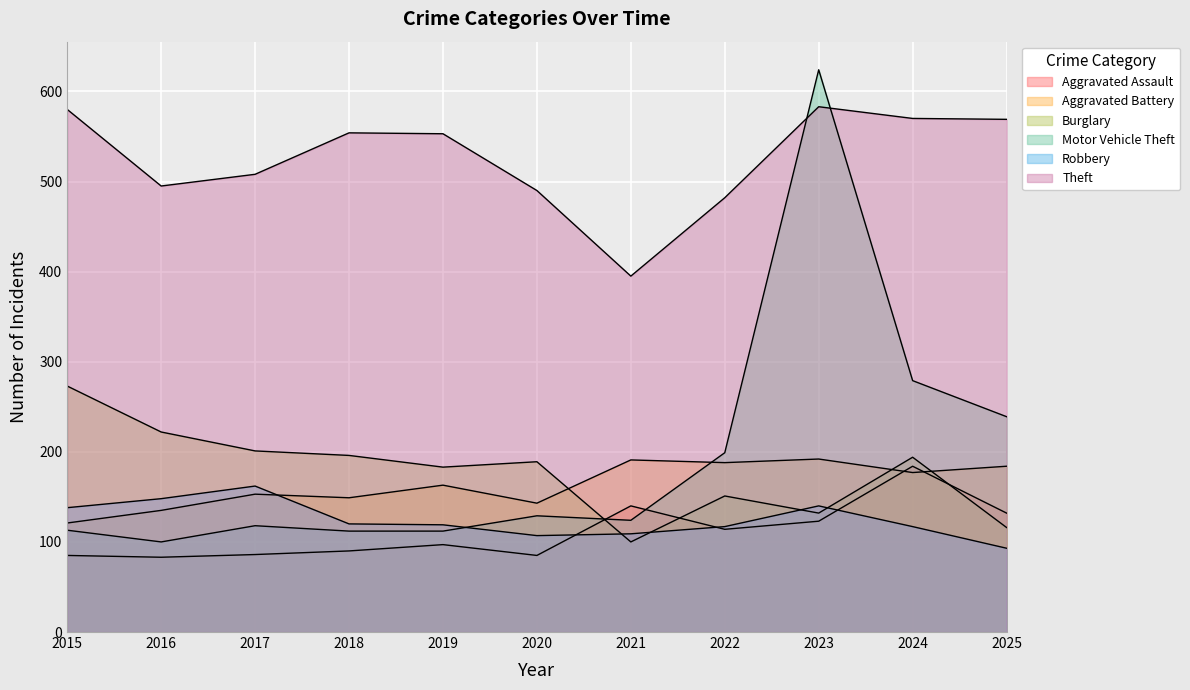

Does the chart display data point markers on the line(s)?

No